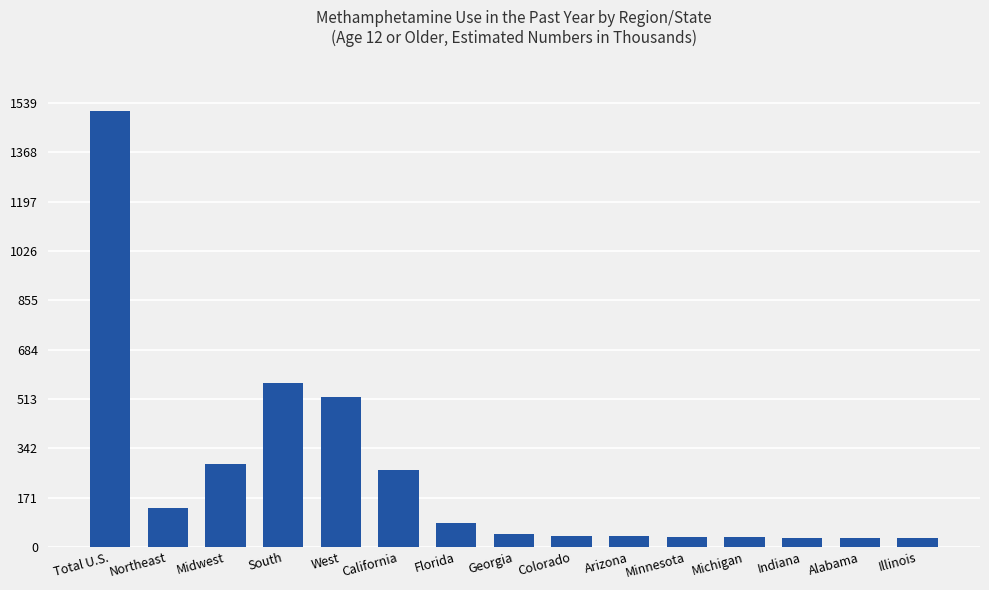

What is the value of the 11th bar from the left?

35